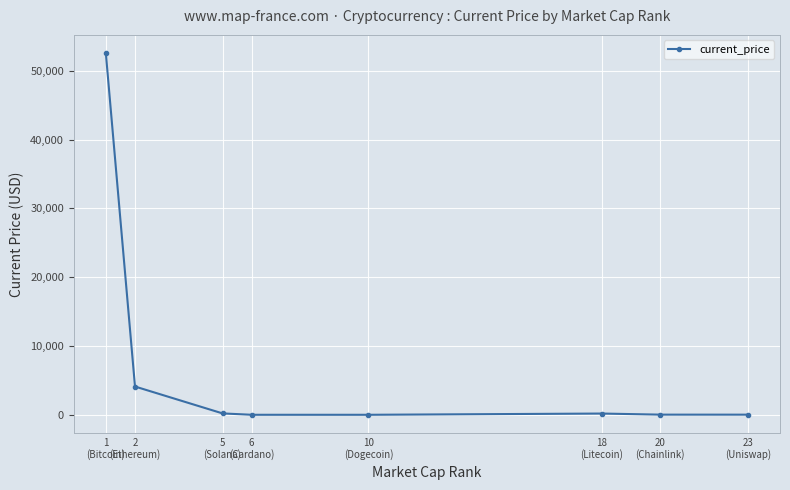

How many data points are less than 181?

4